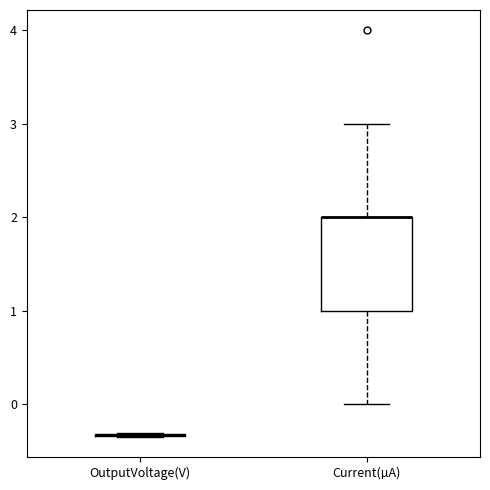

Reading left to right, transcribe this box plot: for each box, give where its median line is, the range the box spans, and where its two whiskers end, as read against the y-axis. The values are not printed on the chart, so give them approximately, as read against the axis.

OutputVoltage(V): box collapsed to a line at -0.3, whiskers -0.3 to -0.3
Current(µA): median 2.0 (drawn on the box's upper edge), box 1.0 to 2.0, whiskers 0.0 to 3.0